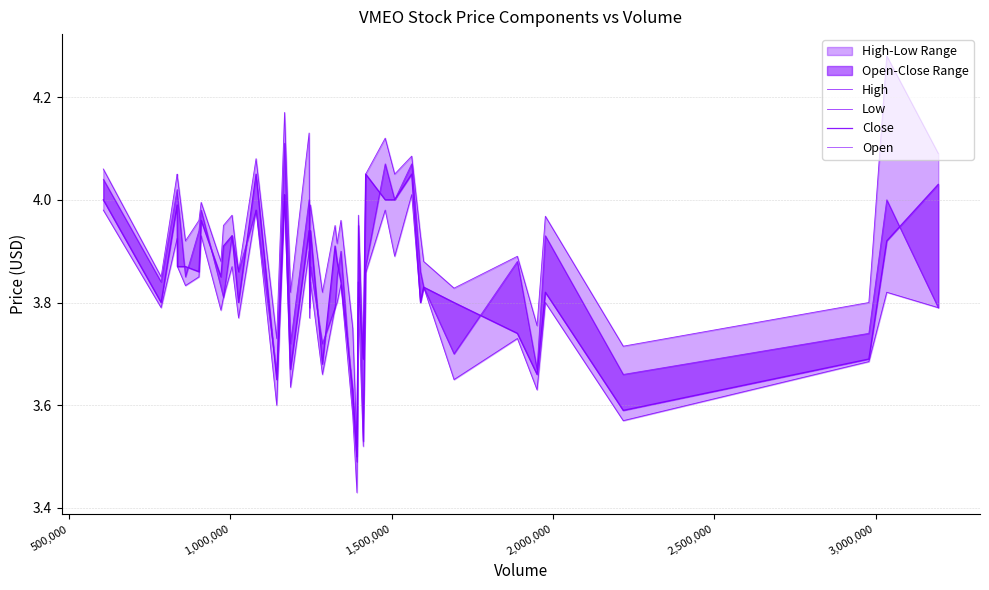

True or false: High and Open cross at least once.

False